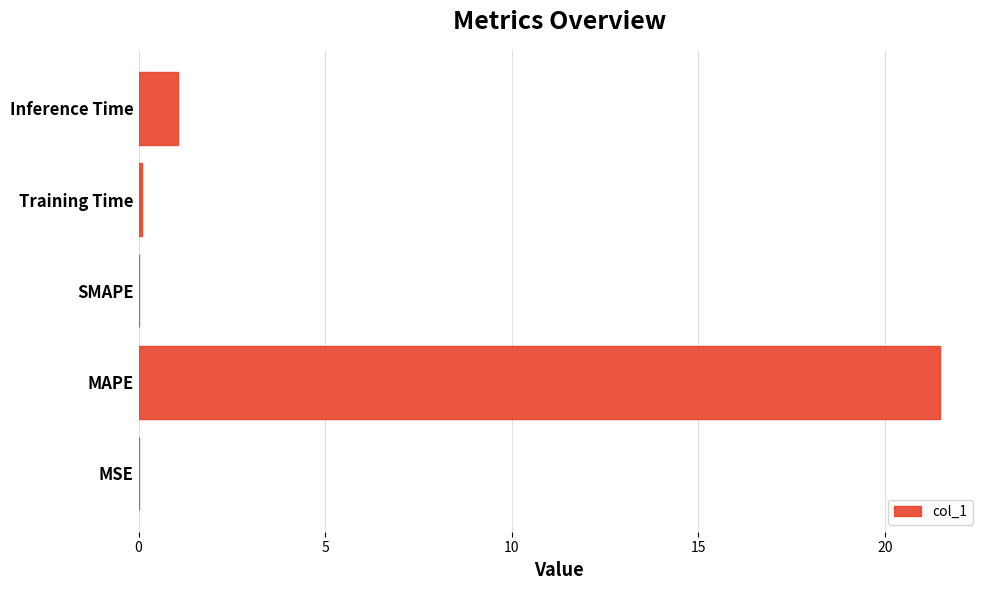

At which label is the value closest to 10?

Inference Time